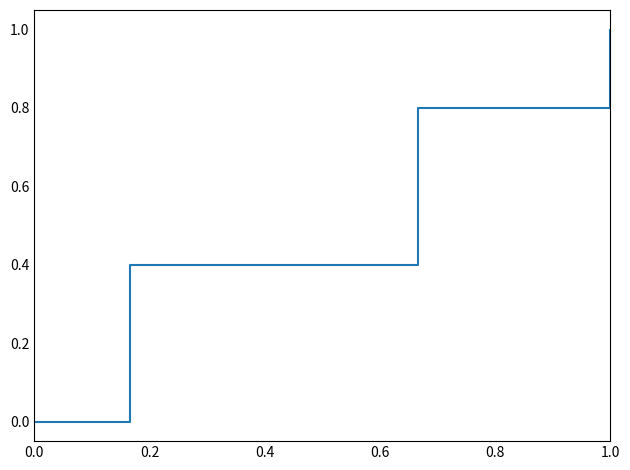

What is the maximum value shown in the chart?

1.0